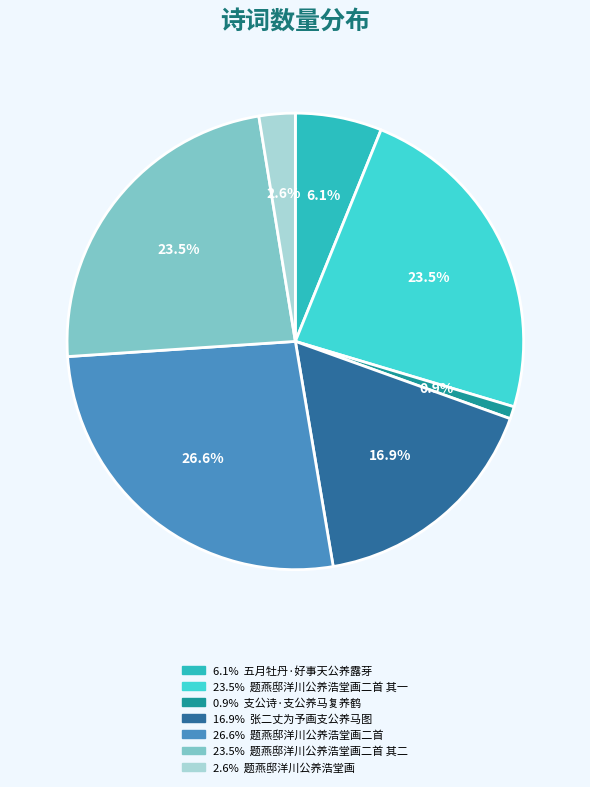

To the nearest percent, what is the difference between the largest and smallest slice percentages?

26%